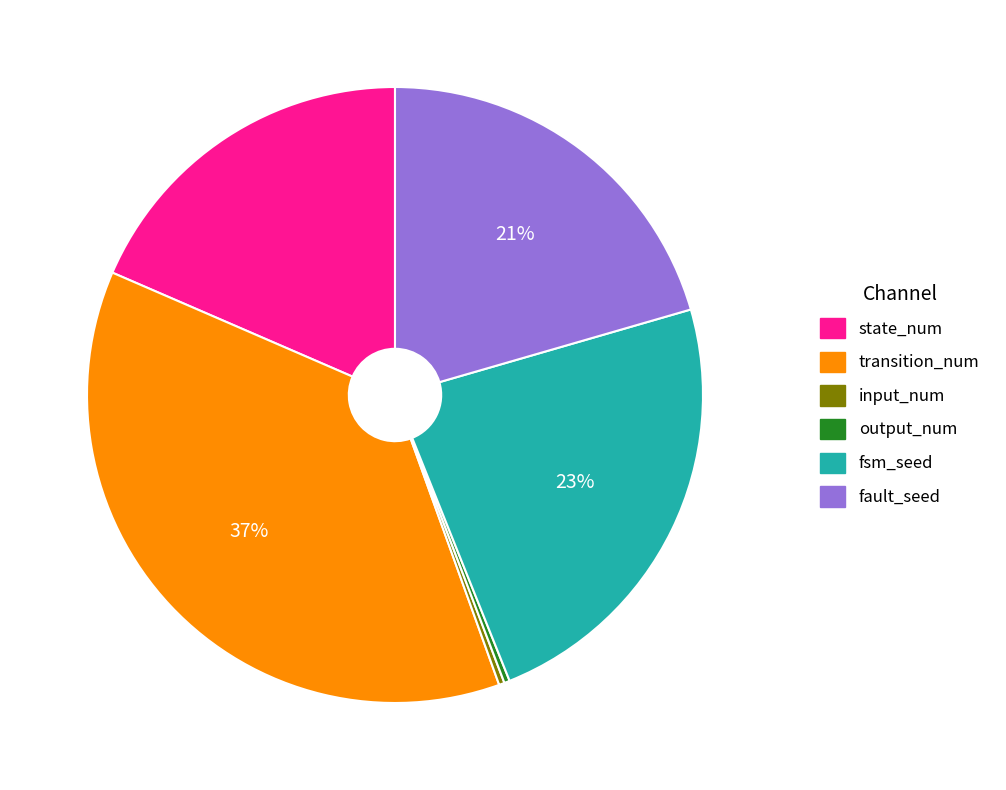

To the nearest percent, what is the difference between the largest and smallest slice percentages?

37%